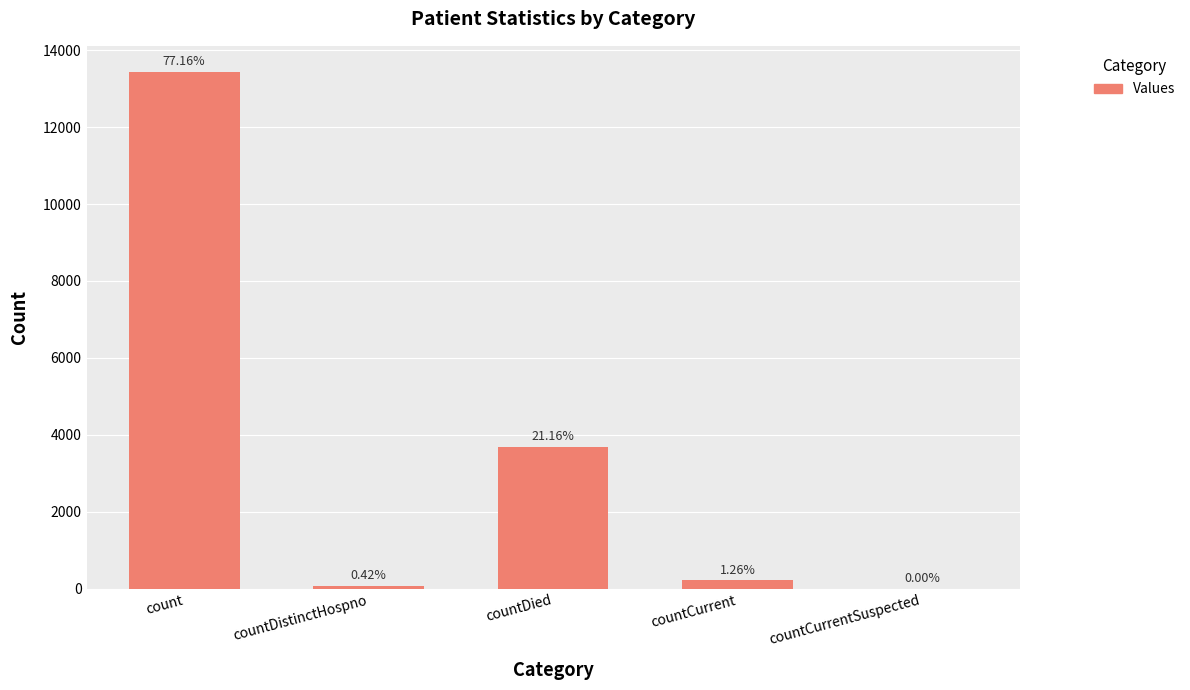

What value does the data have at countDistinctHospno, to the nearest 100?

100